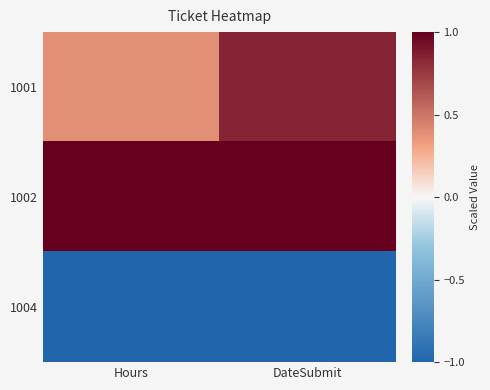

Which series has the widest spread of values?

1001